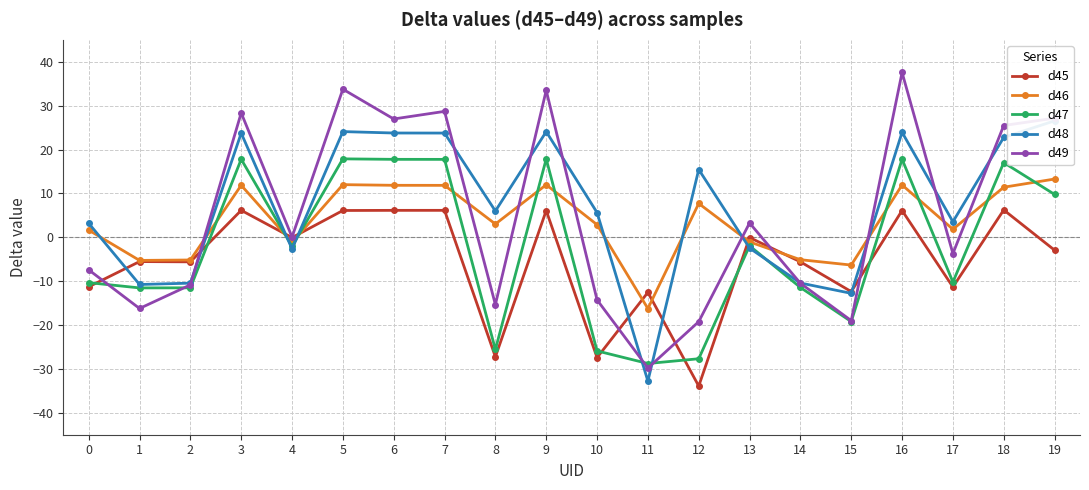

The value of d46 at 12 is 7.7. True or false?

True